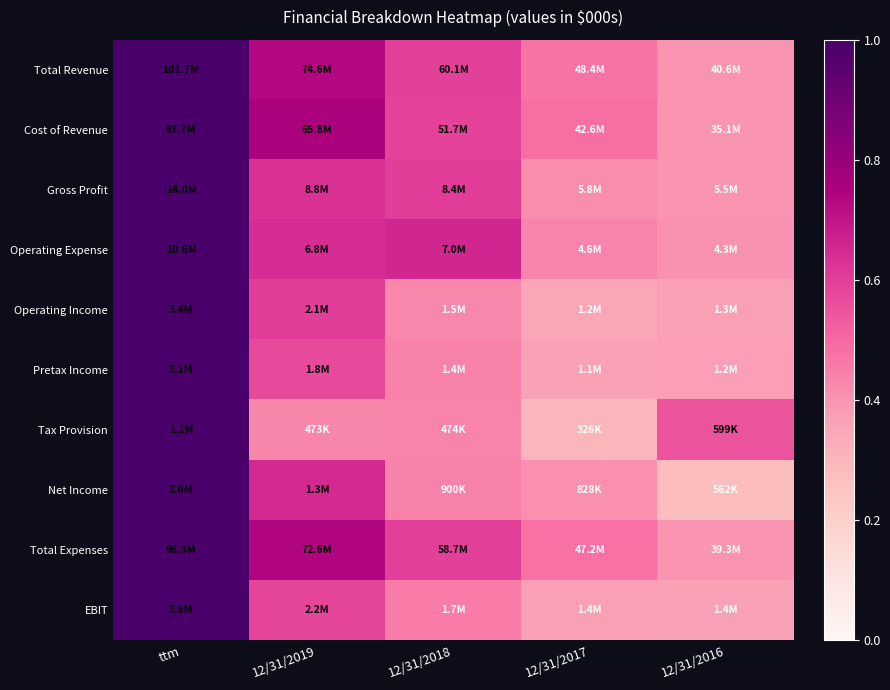

Which label corresponds to the smallest value in the chart?

12/31/2016